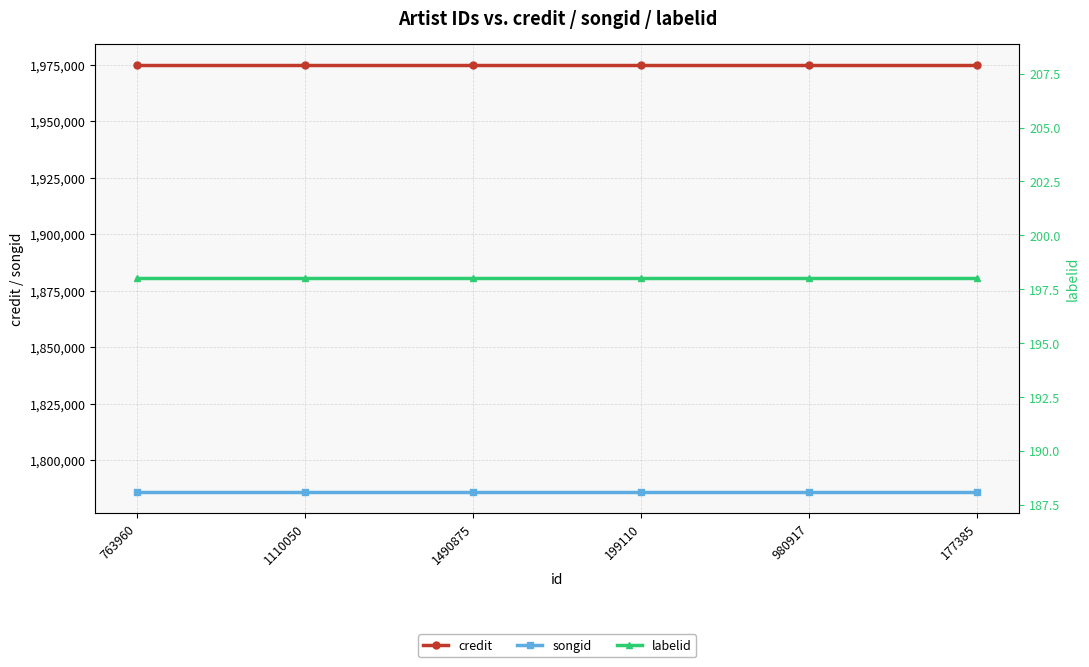

The songid series shows 1786075 at 980917. True or false?

True